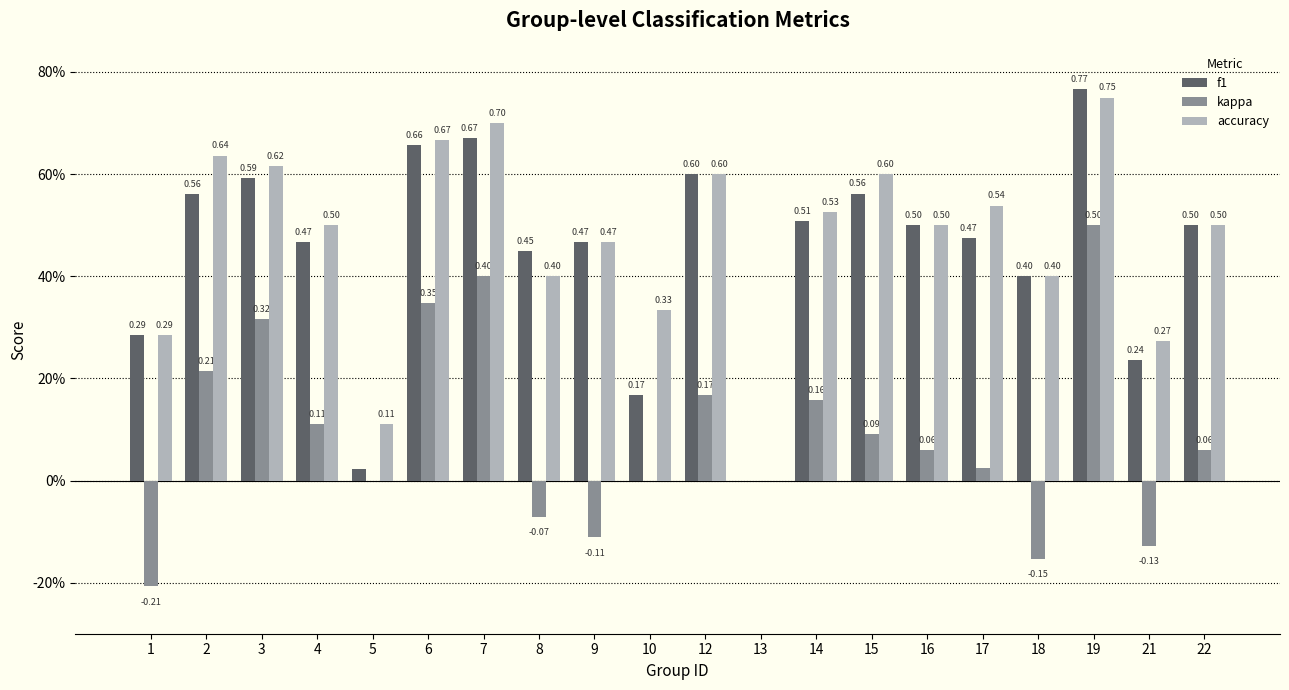

Which has a higher value, 6 or 5?

6